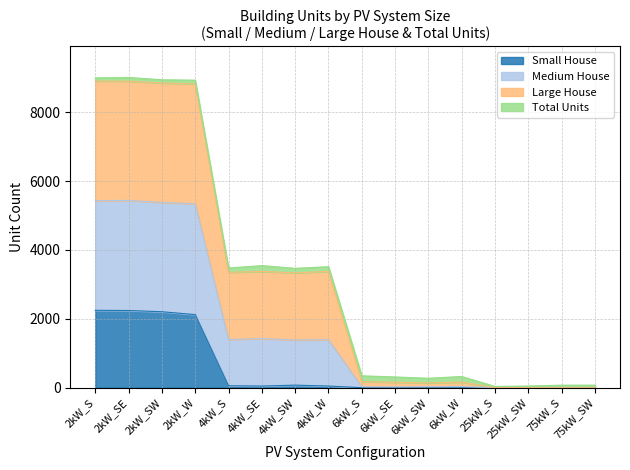

How many interior local valleys does the Small House series have?

1